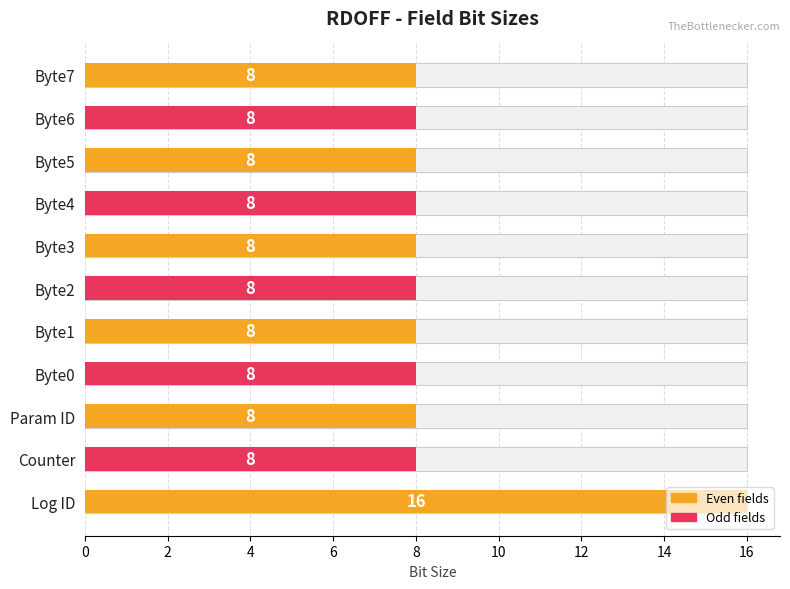

Reading left to right, extract all data points from this chart.

16	8	8	8	8	8	8	8	8	8	8